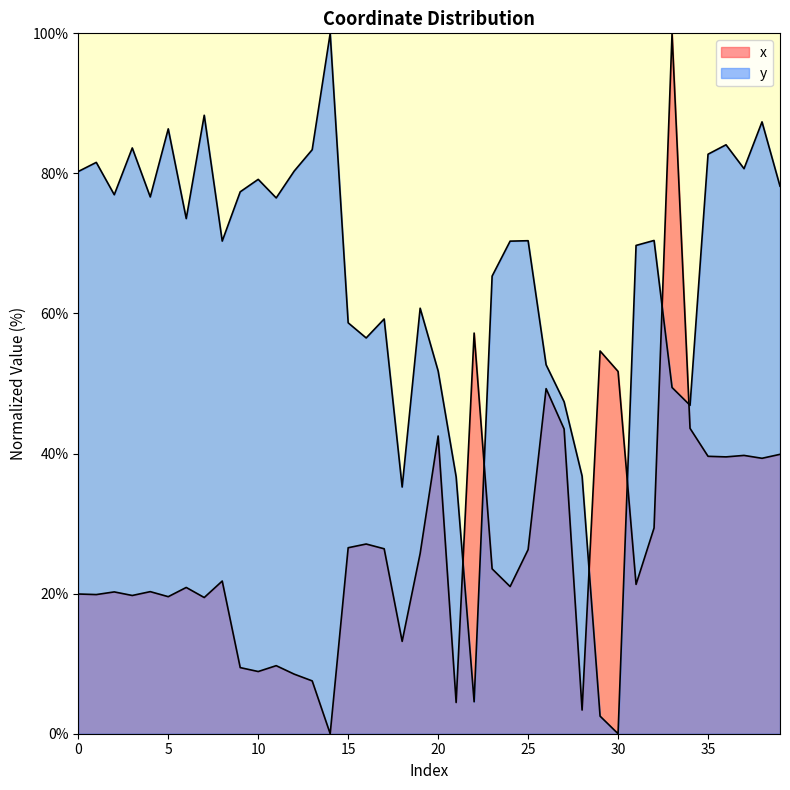

List the series in order of their peak value, highest first.

x, y